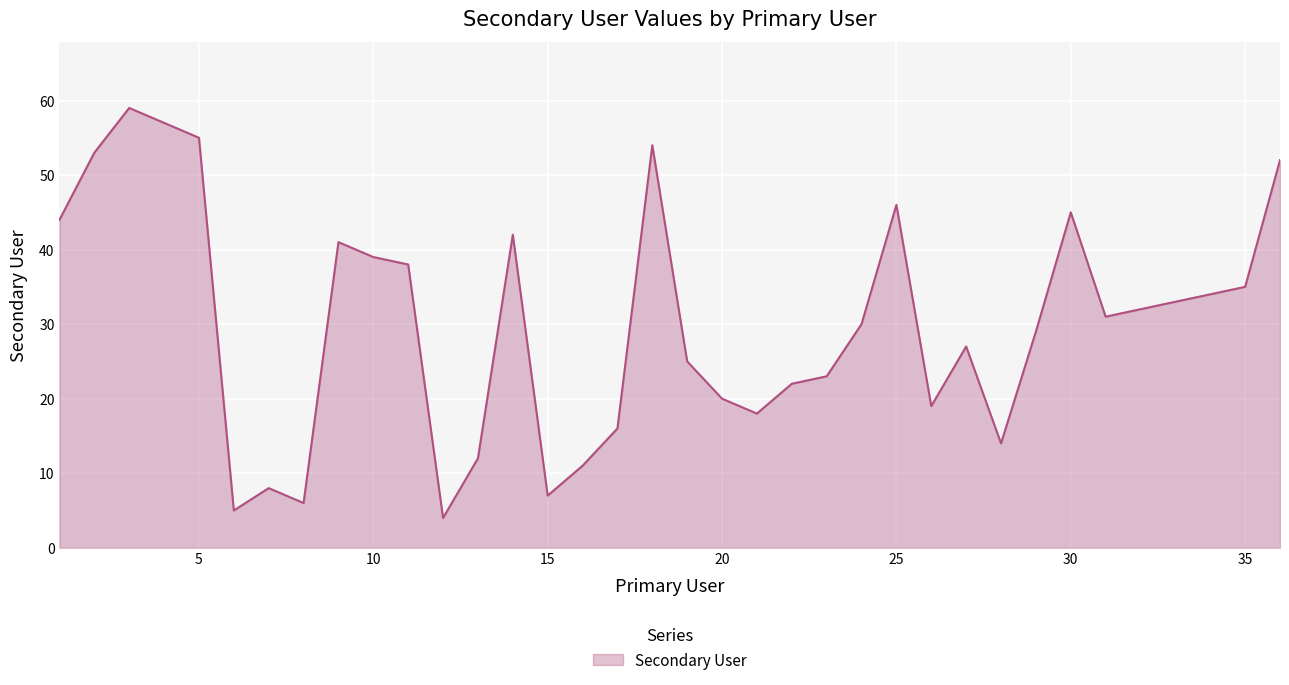

Reading left to right, extract all data points from this chart.

44	53	59	57	55	5	8	6	41	39	38	4	12	42	7	11	16	54	25	20	18	22	23	30	46	19	27	14	29	45	31	32	33	34	35	52